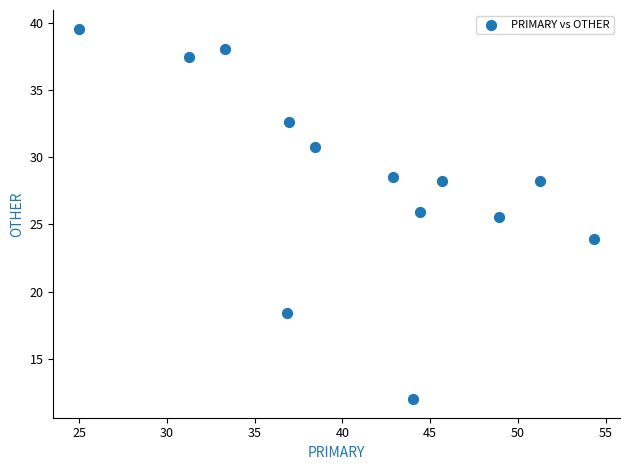

What Y value in the scatter plot is closest to 25?

25.5